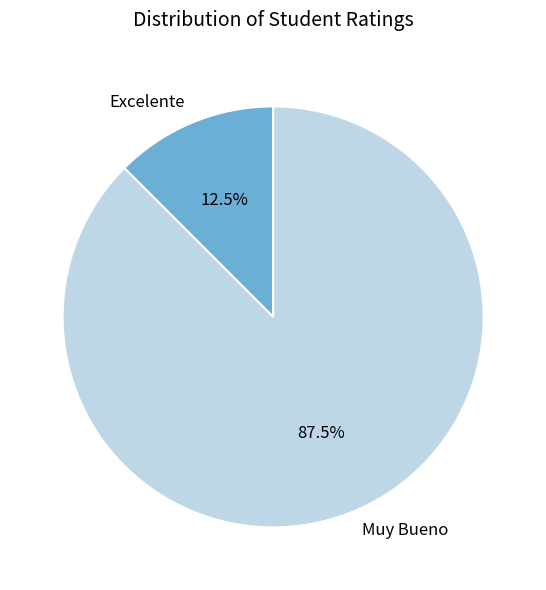

Does Muy Bueno account for over 50% of the chart?

Yes